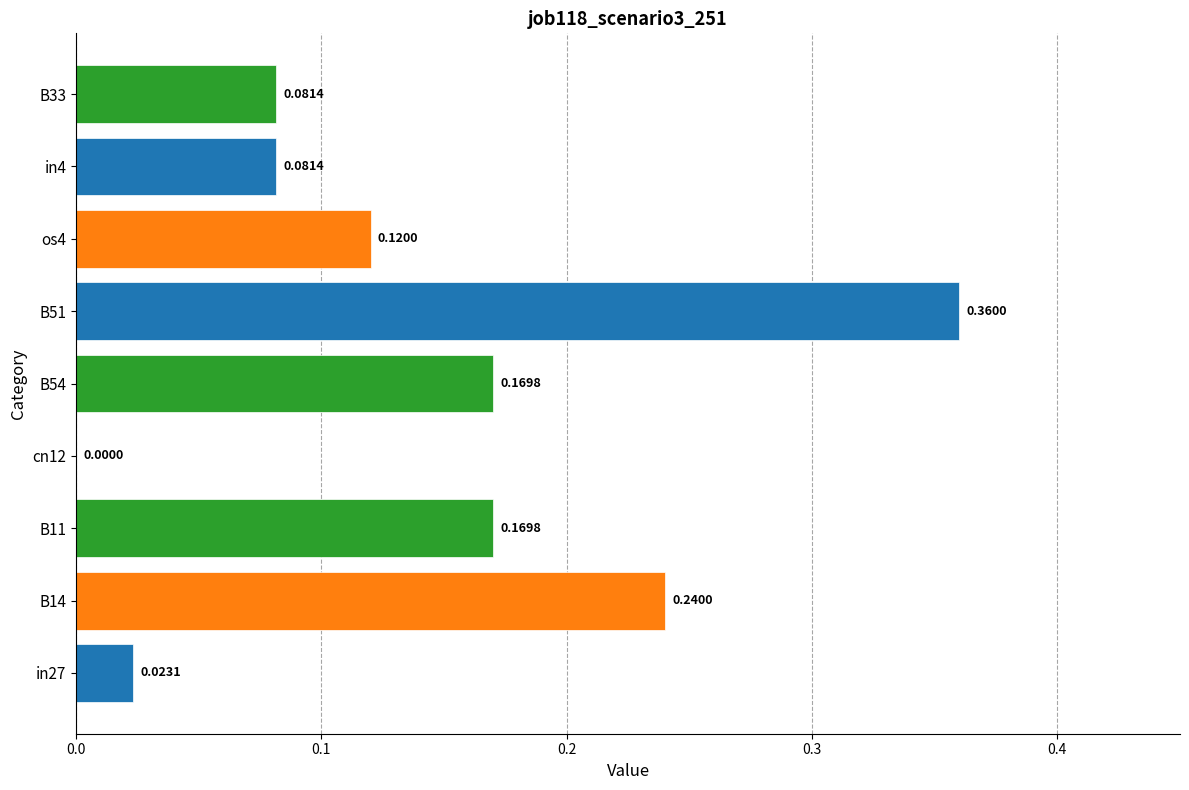

What is the sum of all values?

1.2